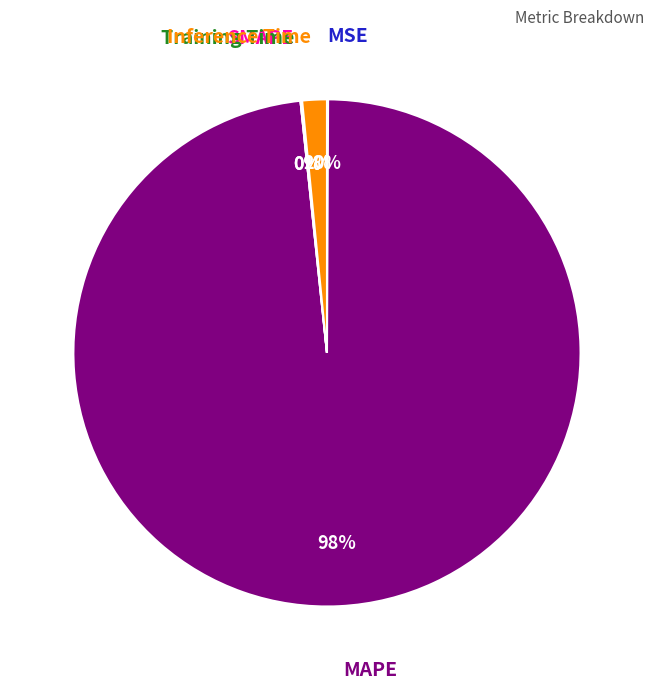

Which slice is the largest?

MAPE